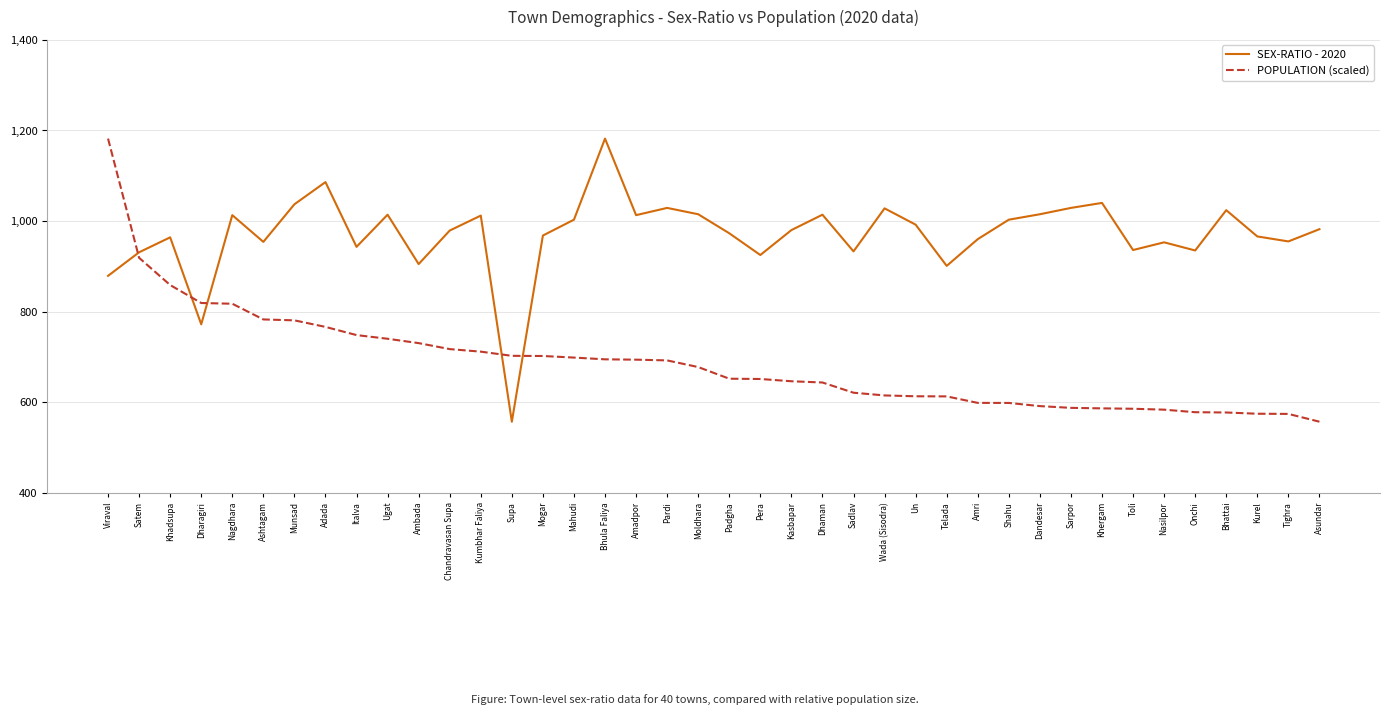

What is the difference between the maximum and minimum values in the SEX-RATIO - 2020 series?

625.0